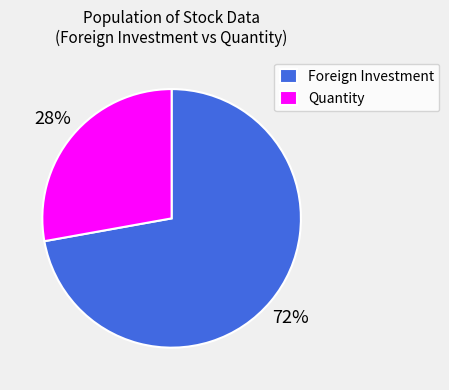

Is there a majority slice in this chart?

Yes